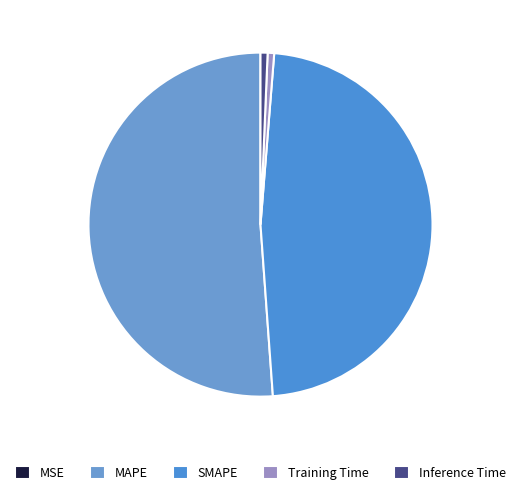

True or false: Training Time accounts for 1% of the total.

True